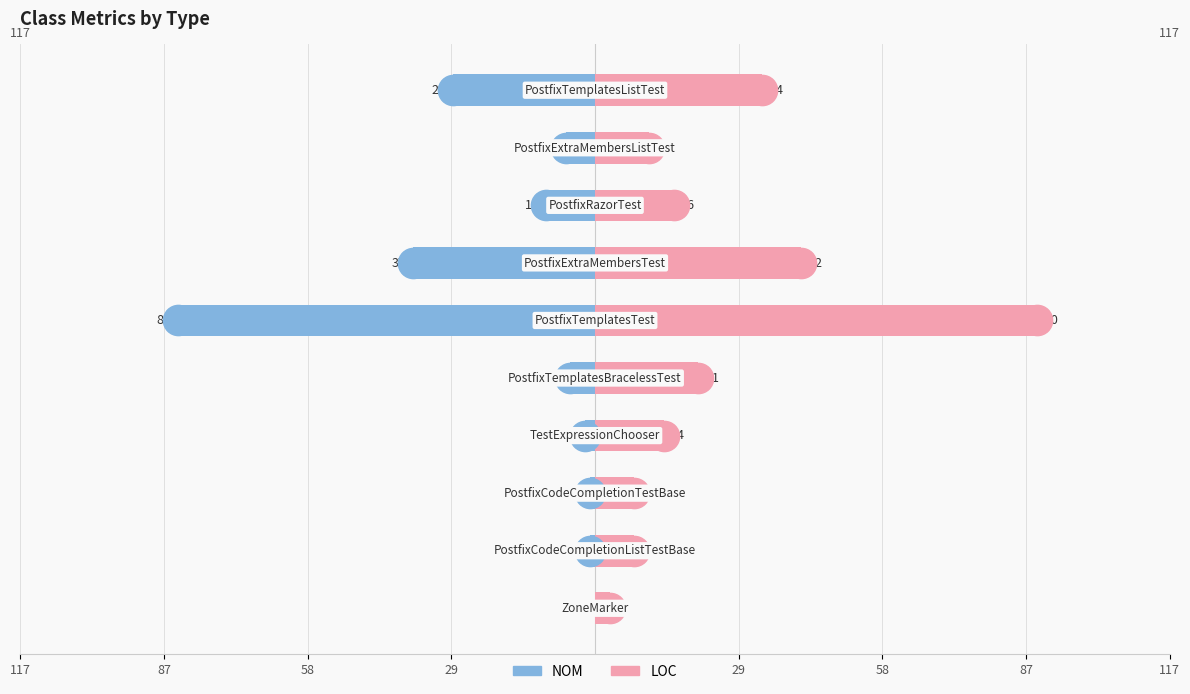

What is the minimum value for LOC?

3